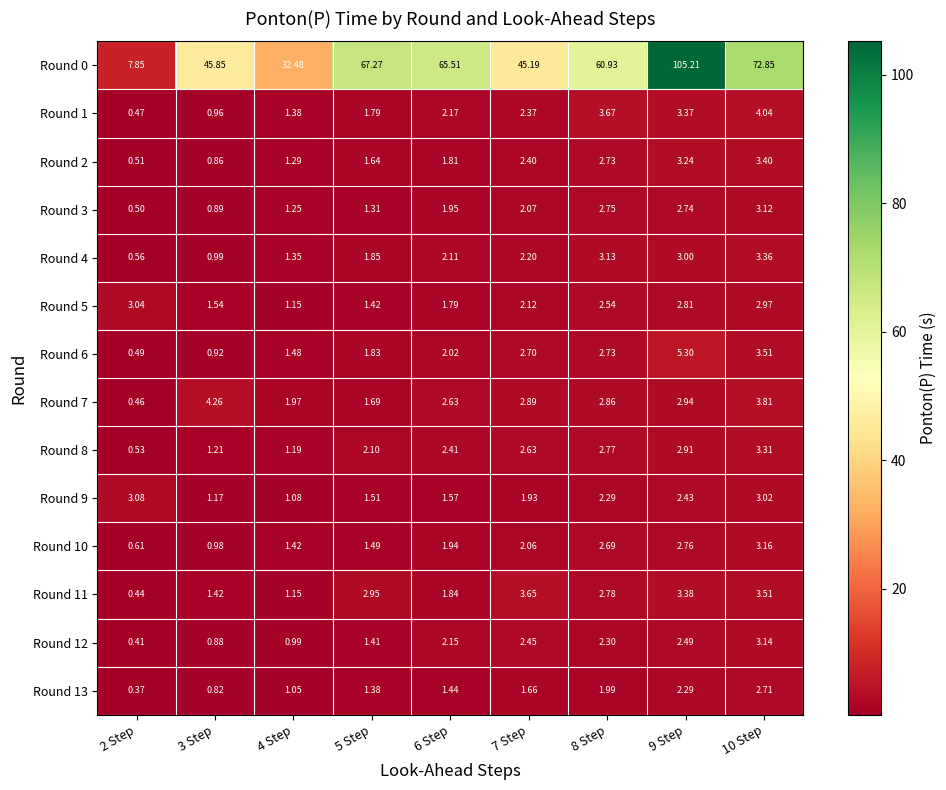

Is the value of Round 2 at 5 Step greater than the value of Round 5 at 3 Step?

Yes